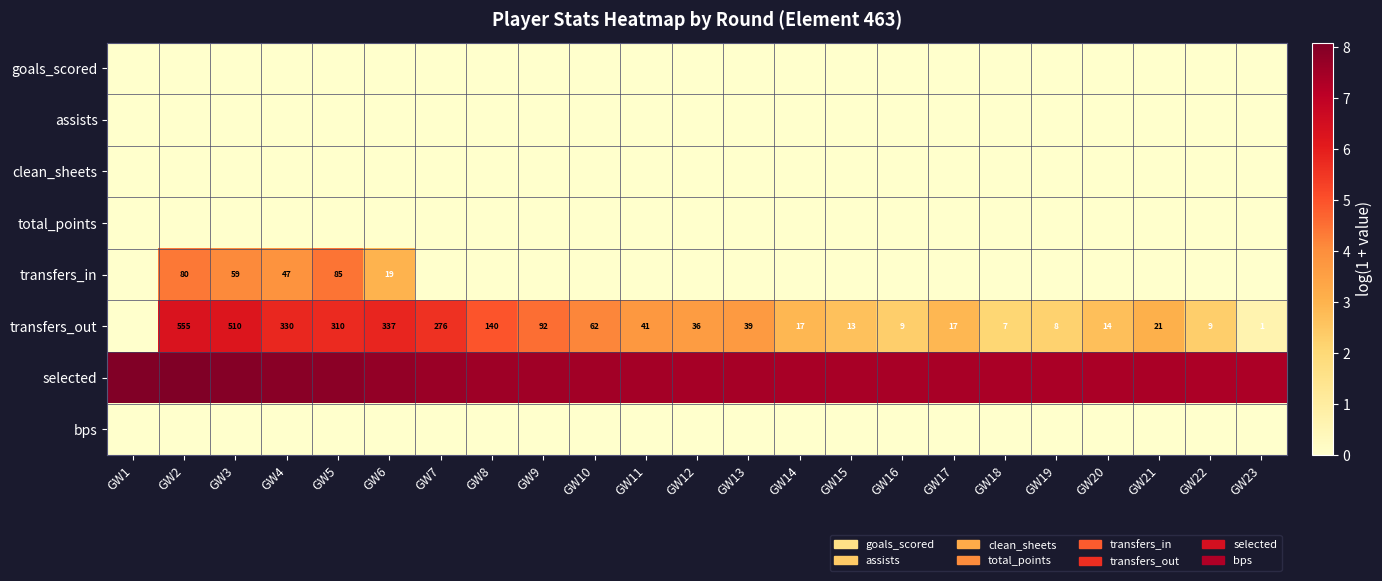

At which category is the sum across all series the highest?

GW2